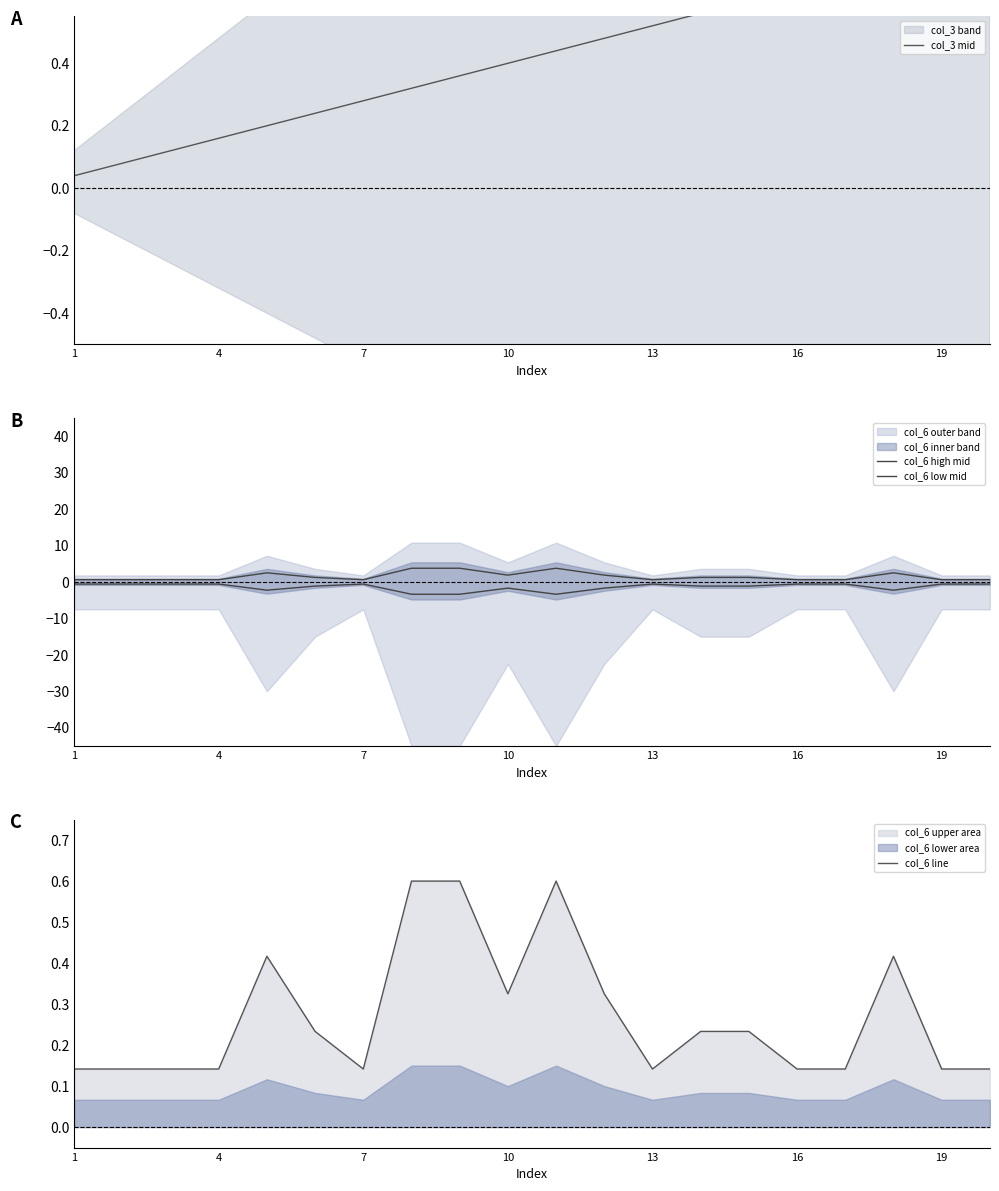

What is the difference between the maximum and minimum values in the col_6 low mid series?

2.8